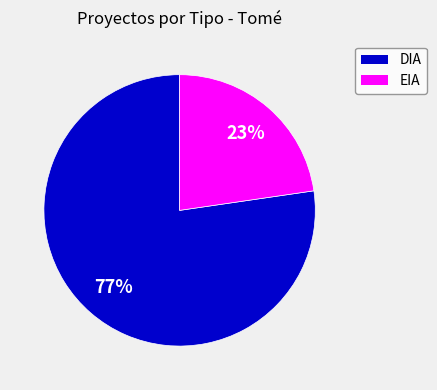

Does EIA account for over 50% of the chart?

No